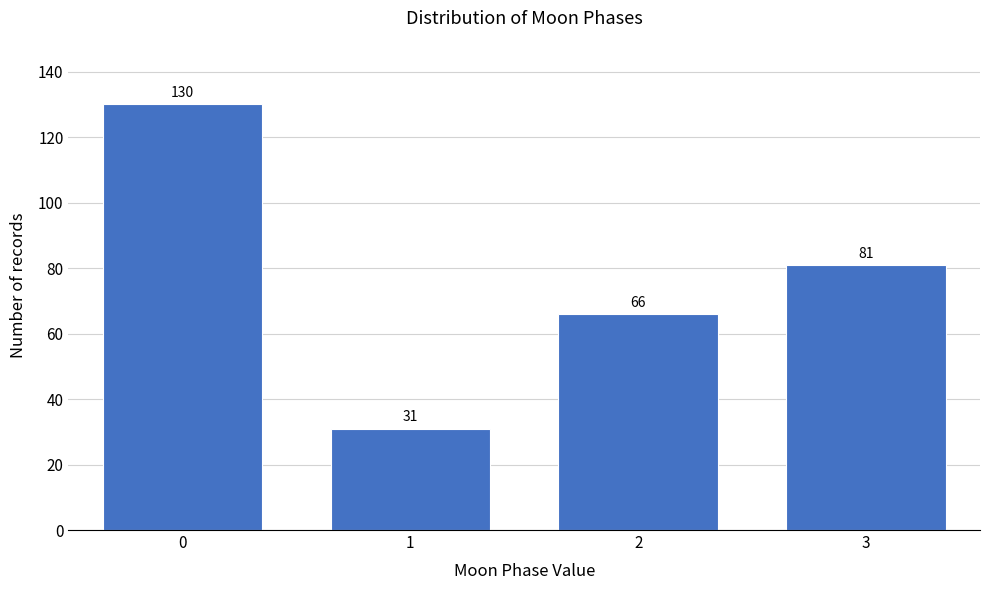

Reading right to left, list all the values displayed in this chart.

81	66	31	130